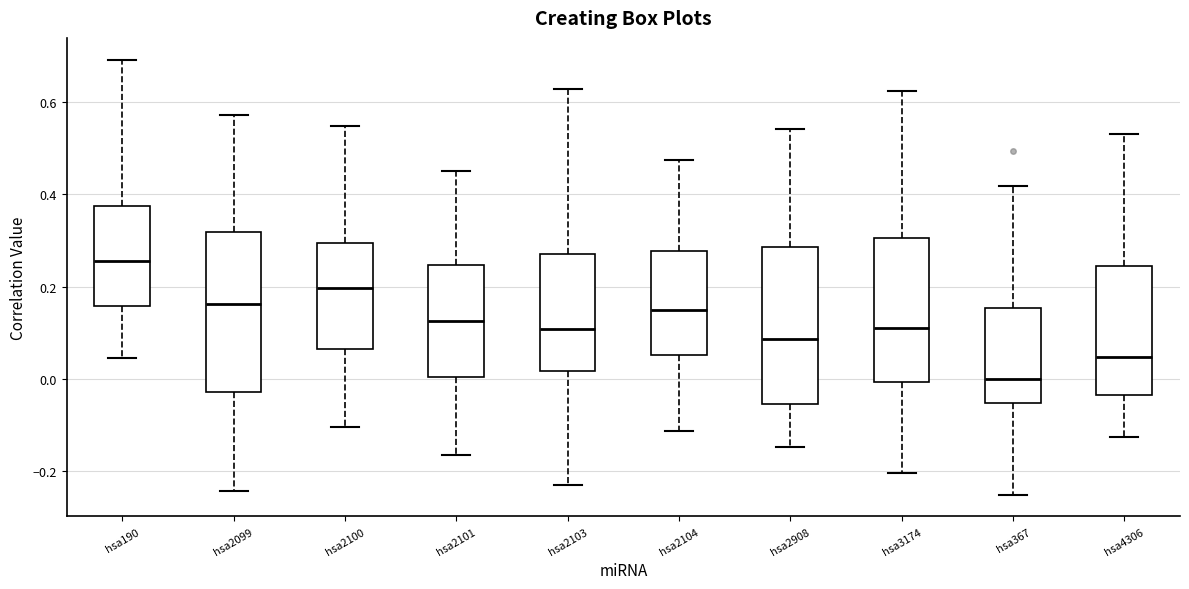

Where does the upper whisker of the box for hsa2099 end on the y-axis? The values are not printed on the chart, so give them approximately, as read against the axis.

0.58